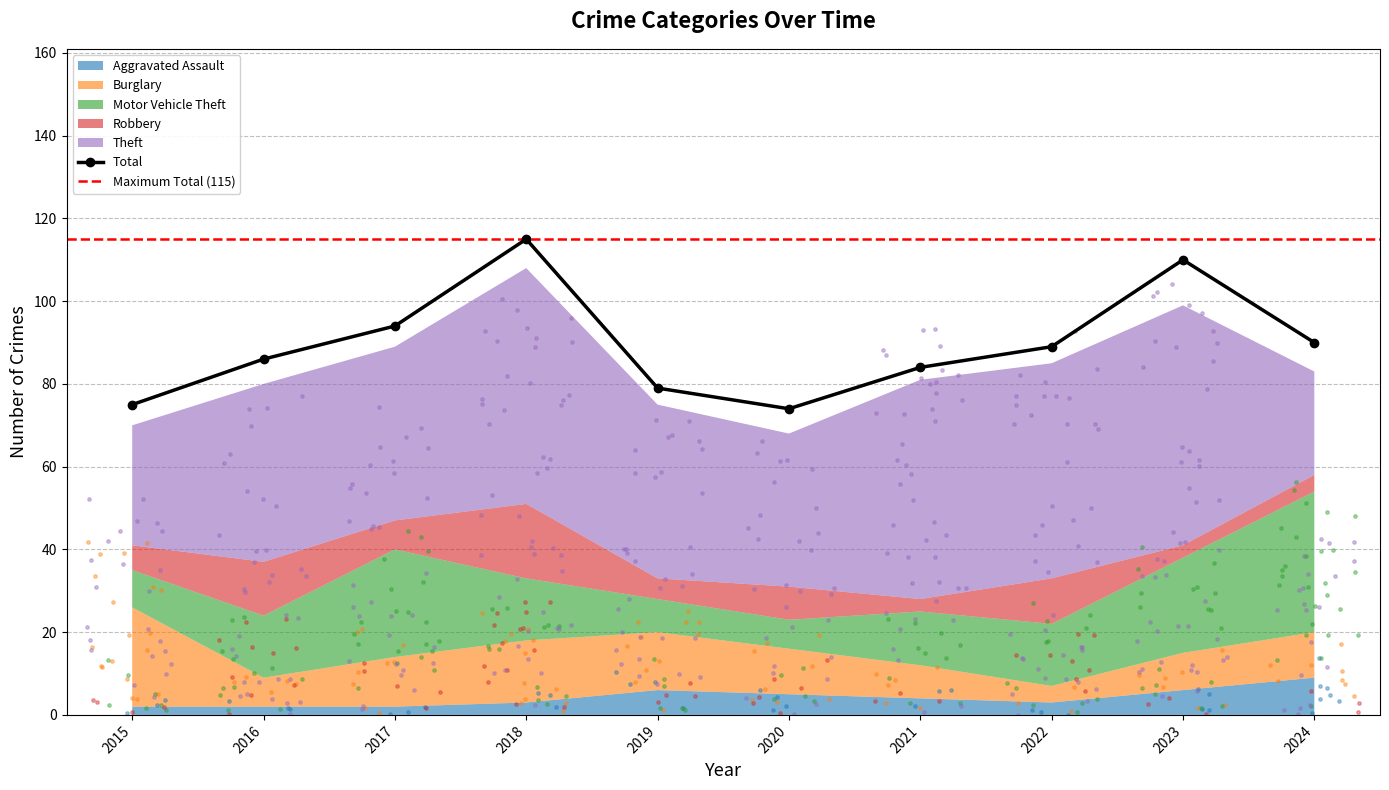

Which series contains the highest Y value?

Total